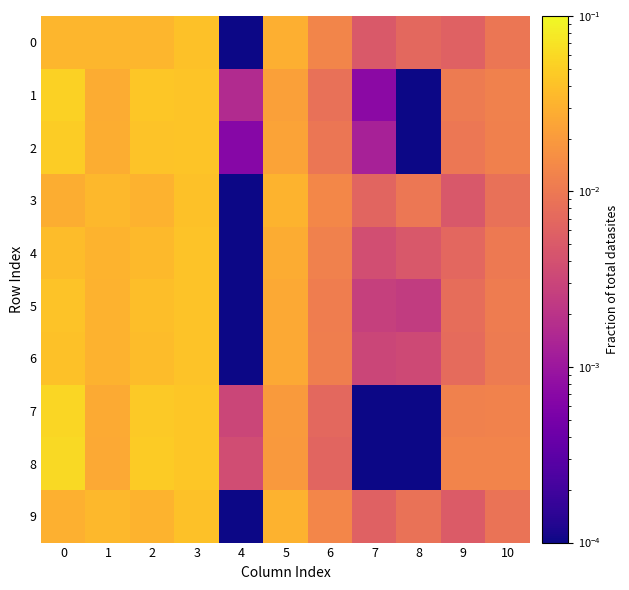

Which has a higher value, 5 or 2?

2